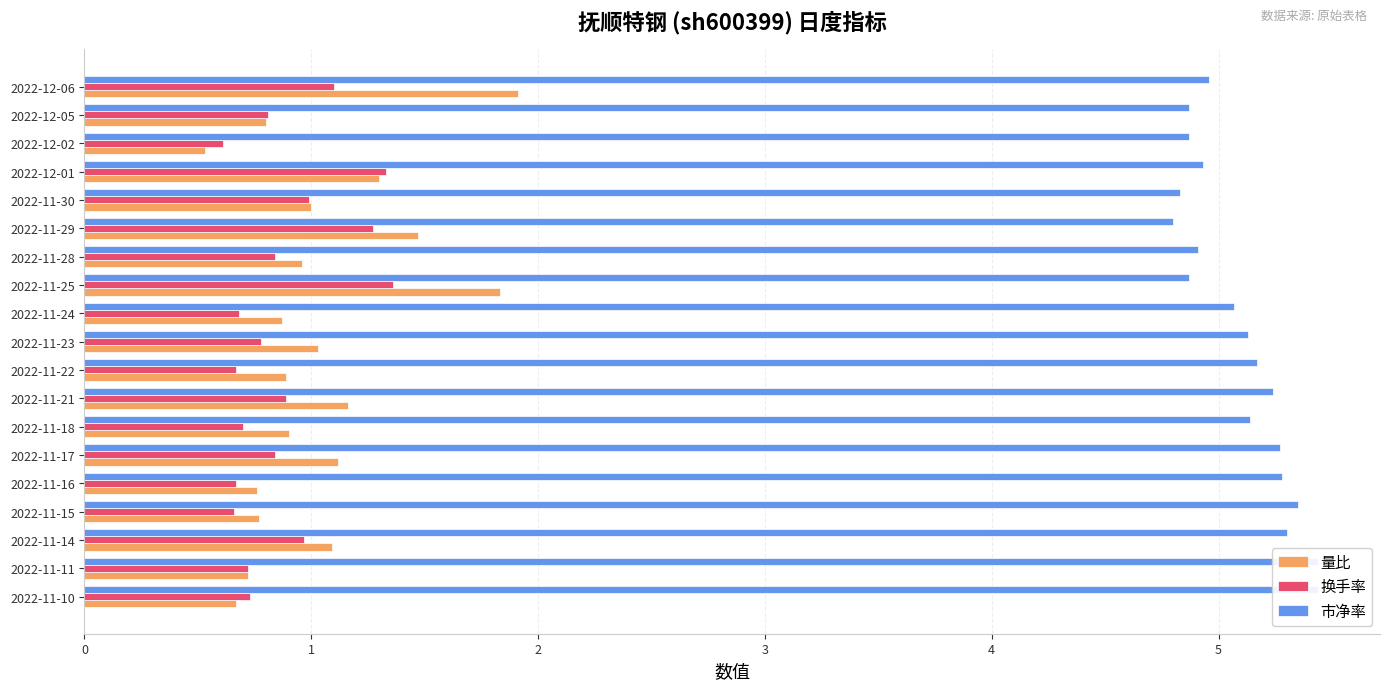

What is the value of the 换手率 bar at the 15th from the left?

1.0